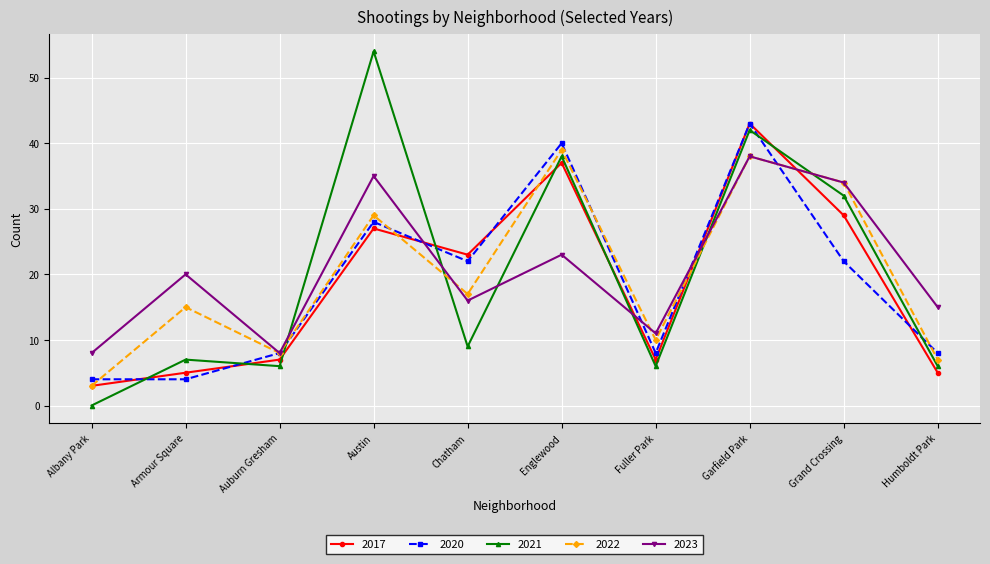

Does the chart display data point markers on the line(s)?

Yes